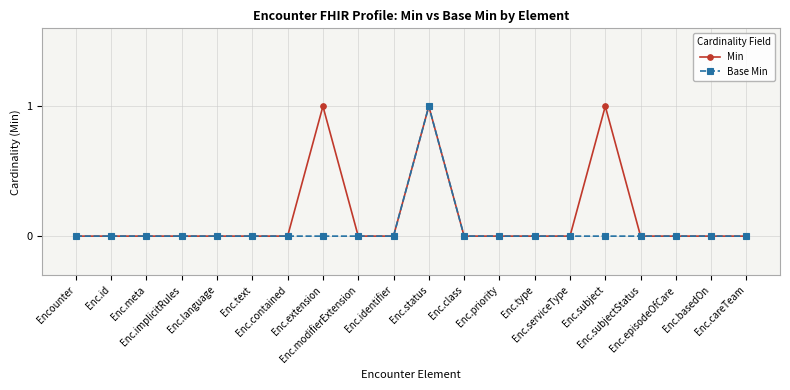

True or false: Base Min has a value of 0 at Enc.id.

True